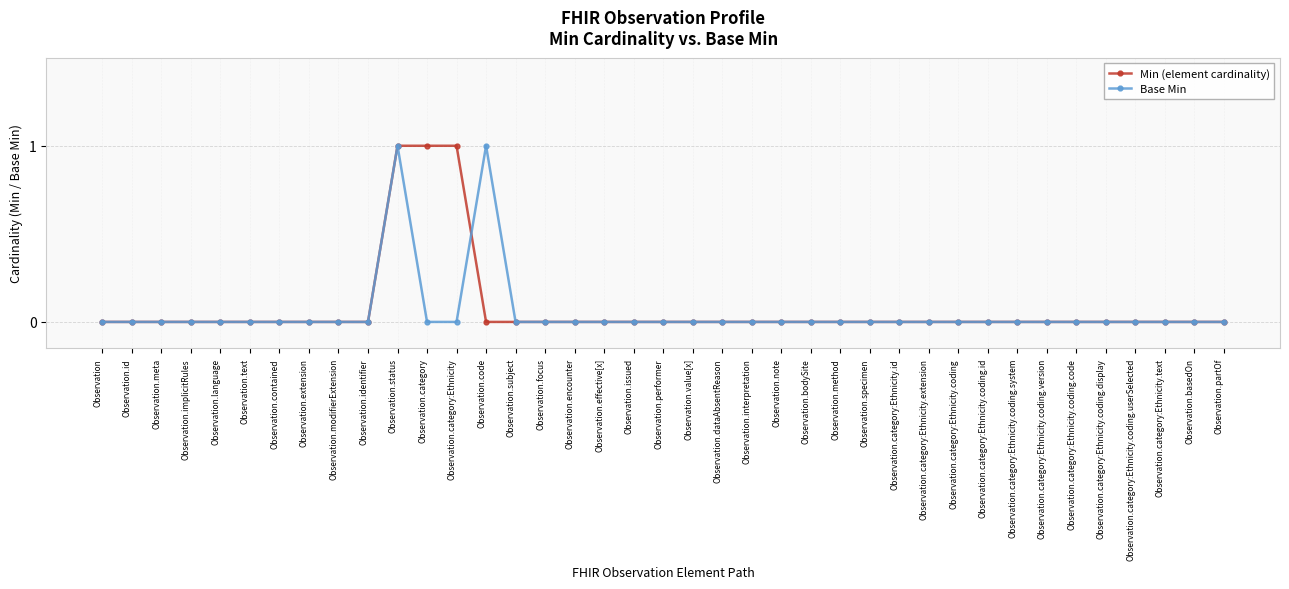

Rank the series by their average value, from highest to lowest.

Min (element cardinality), Base Min